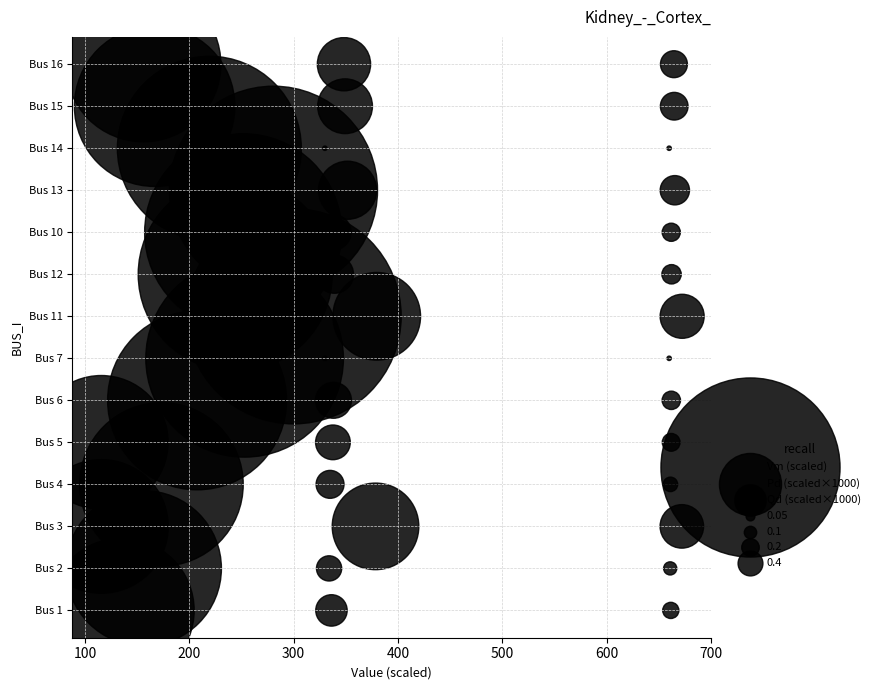

Which series has the largest Y range (max minus min)?

Vm (scaled)